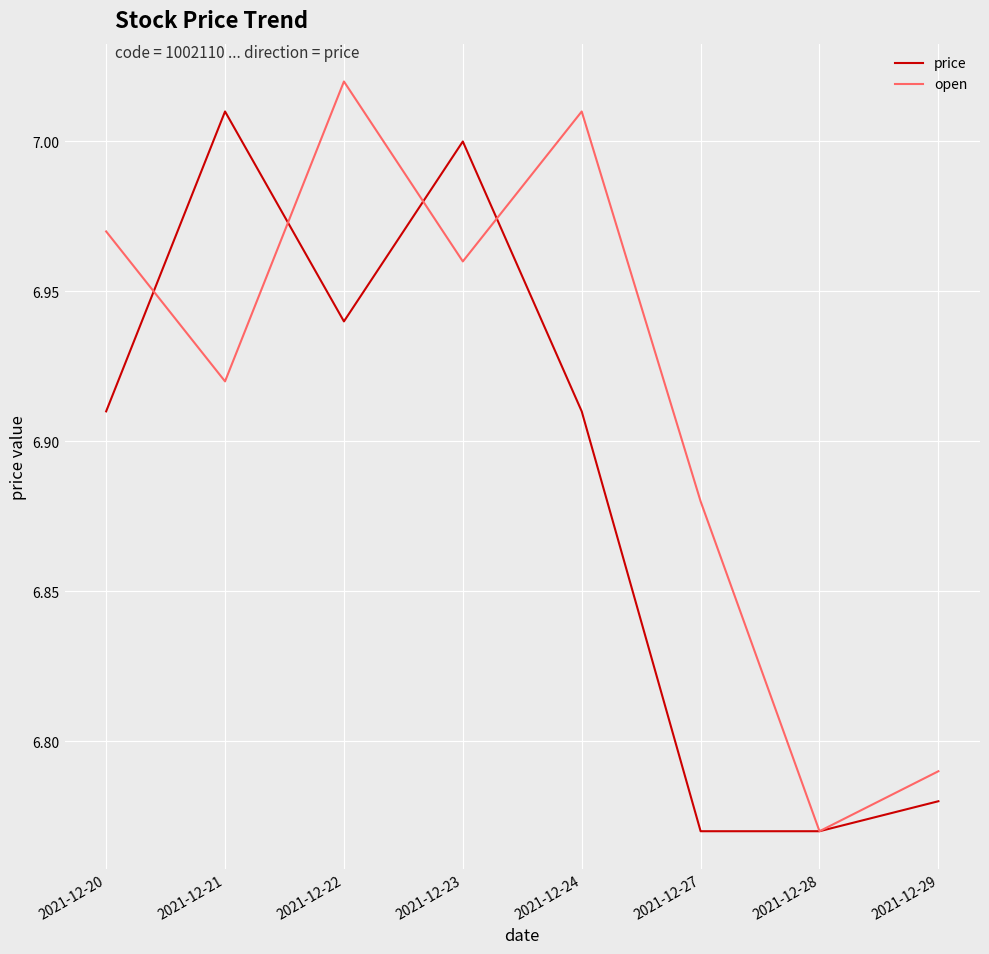

Which series has the largest total across all categories?

open